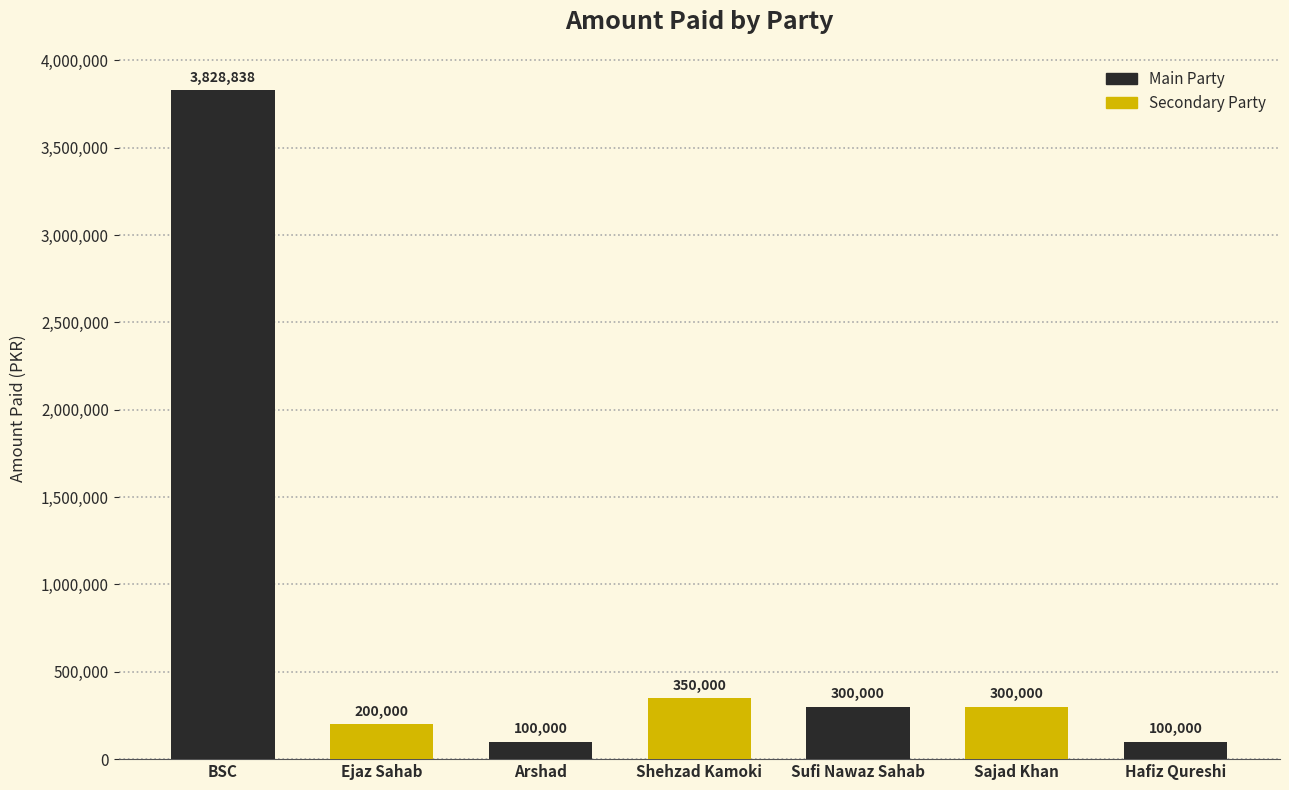

What is the ratio of the value at Sufi Nawaz Sahab to the value at Sajad Khan?

1.0